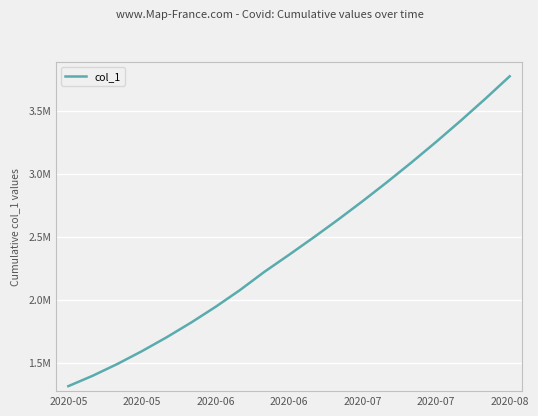

Does the chart display data point markers on the line(s)?

No